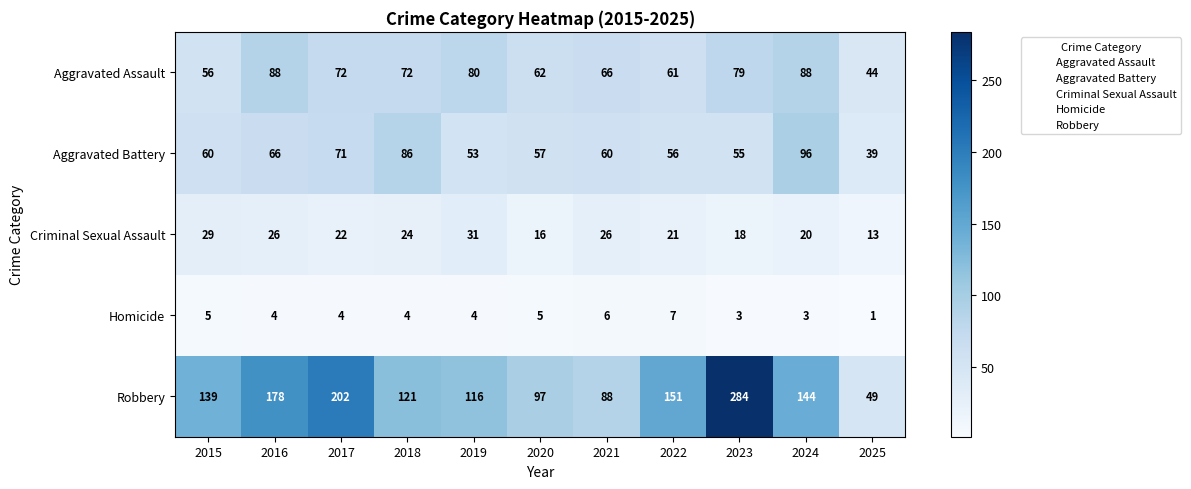

List the series in order of their peak value, lowest first.

Homicide, Criminal Sexual Assault, Aggravated Assault, Aggravated Battery, Robbery